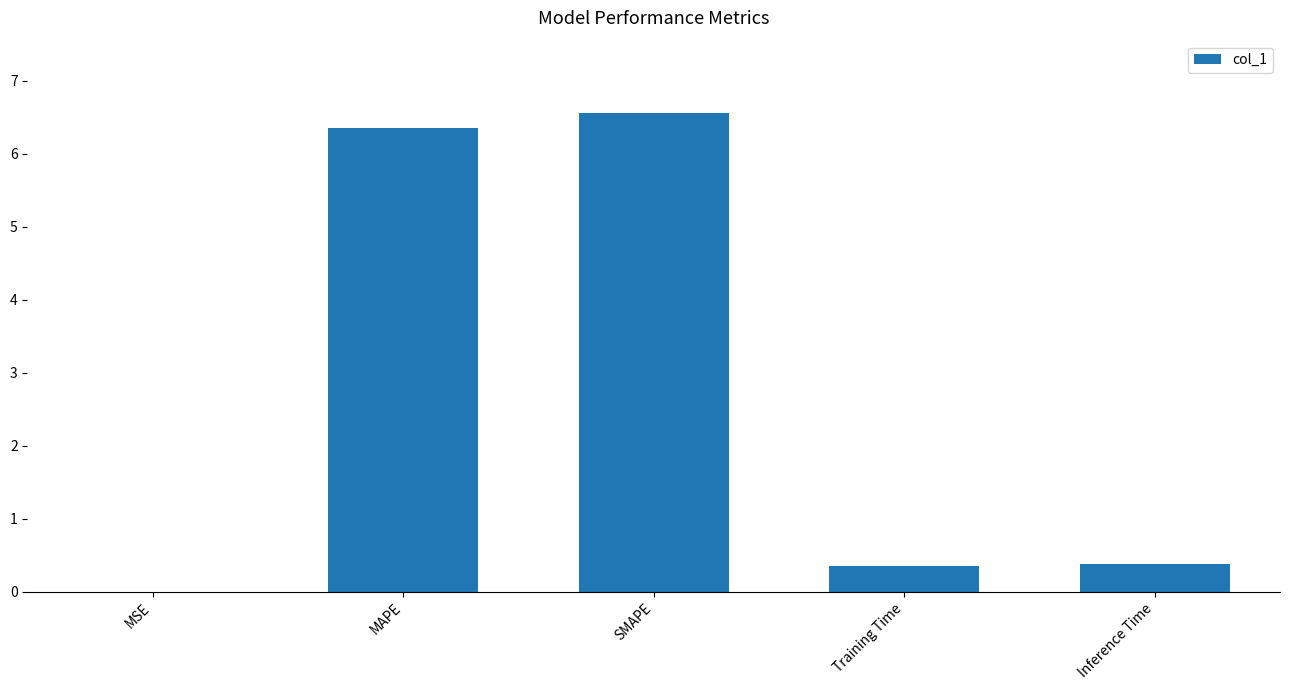

Between MAPE and Training Time, which is larger?

MAPE